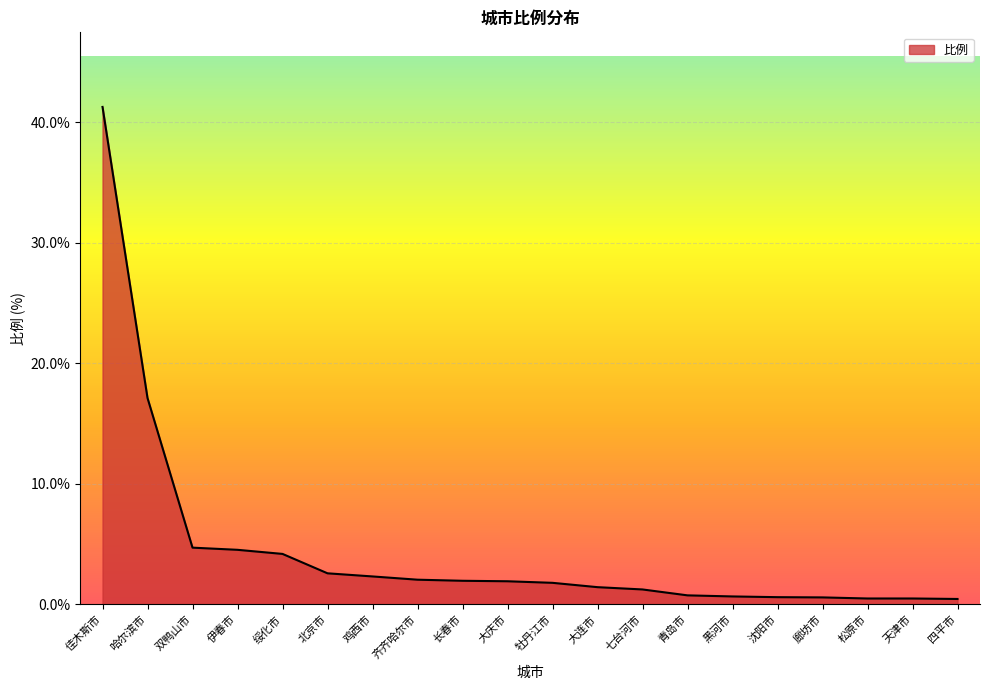

True or false: the data shows 3.4 at 大庆市.

False